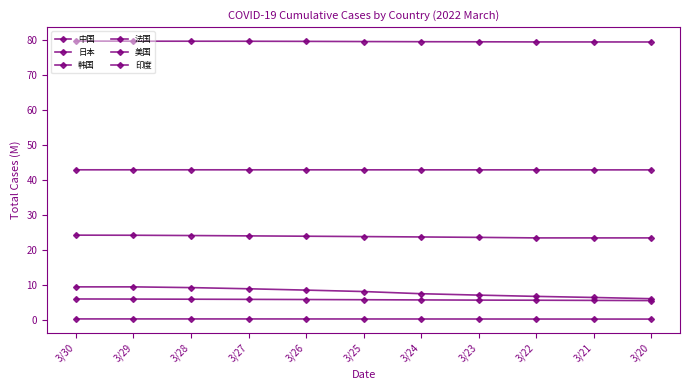

True or false: 印度 and 法国 cross at least once.

False